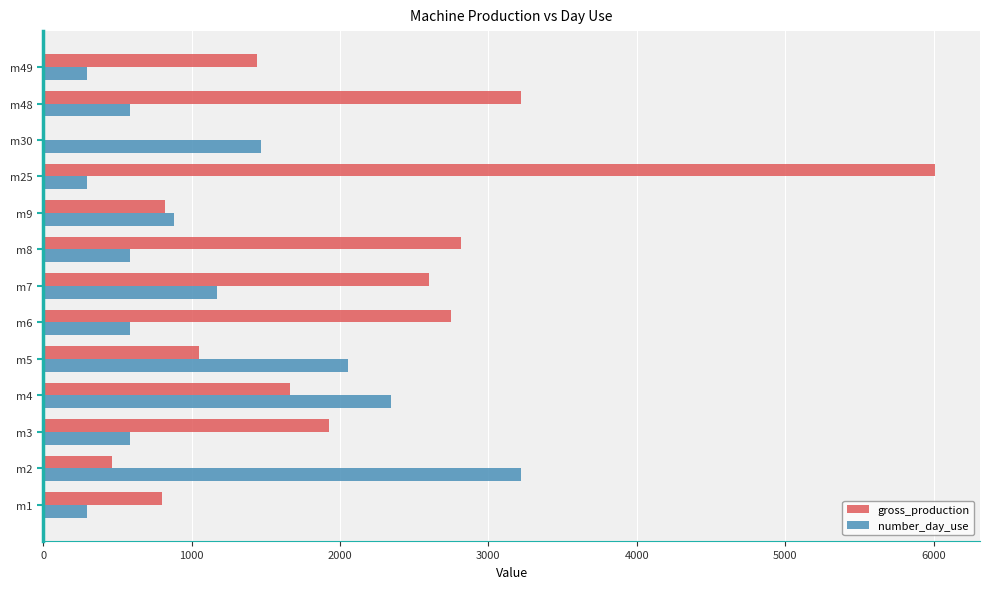

What is the sum of all gross_production values?

25566